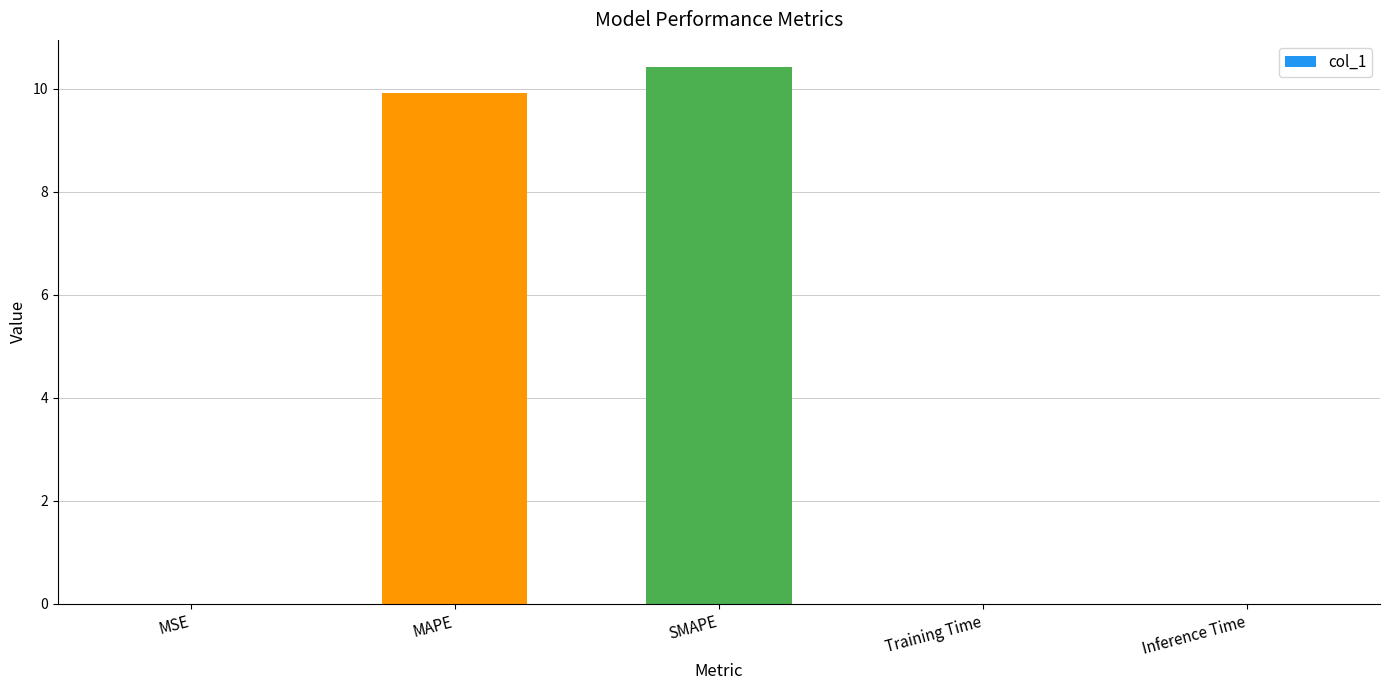

The chart shows a value of 0.0 at Inference Time. True or false?

True